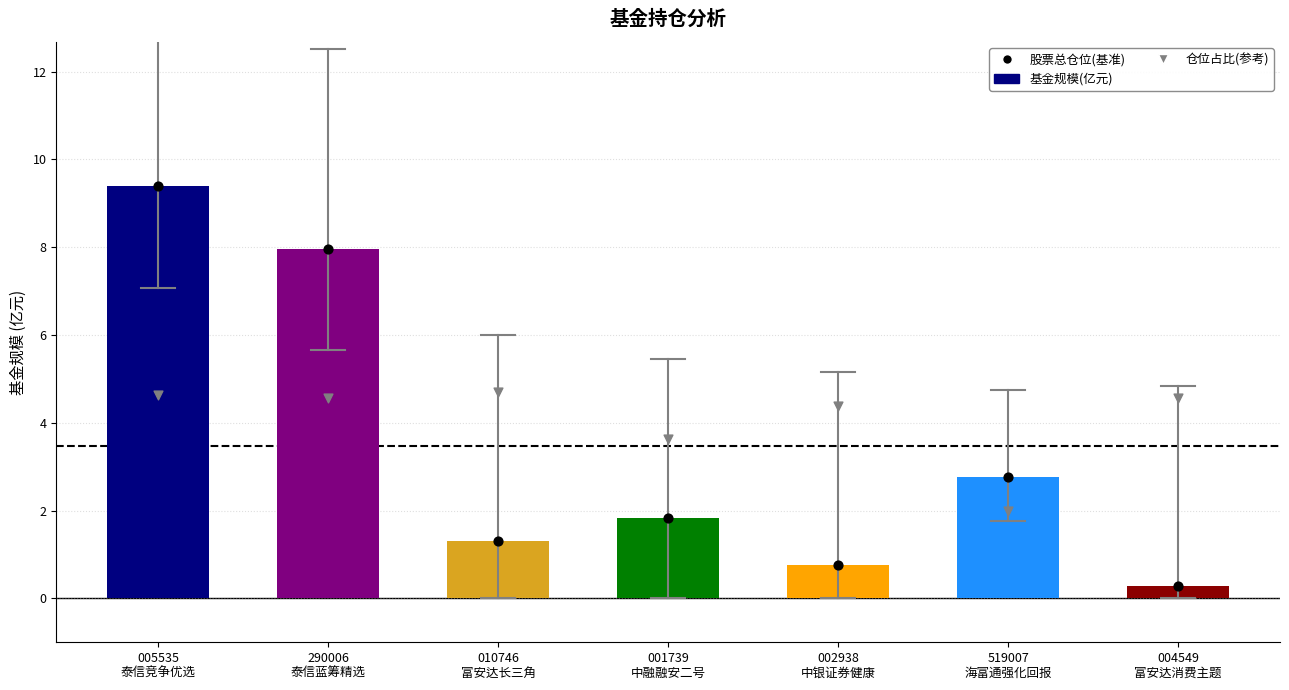

At how many categories does at least one series exceed 5?

2